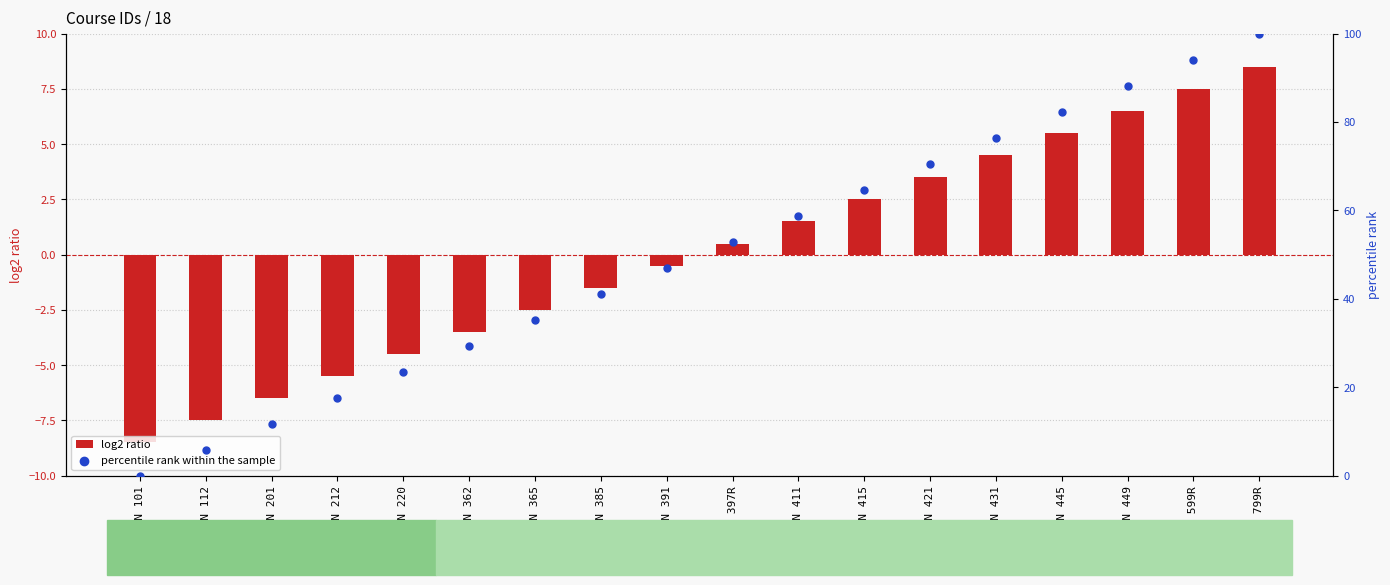

At how many categories does at least one series exceed 41?

11